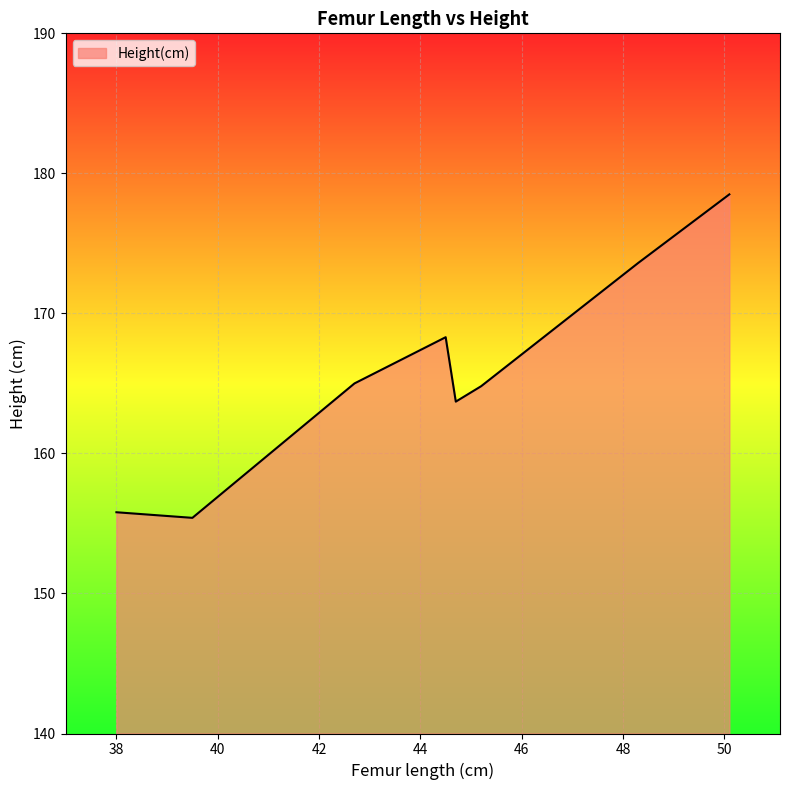

How many interior local peaks (higher than both neighbors) does the data have?

1